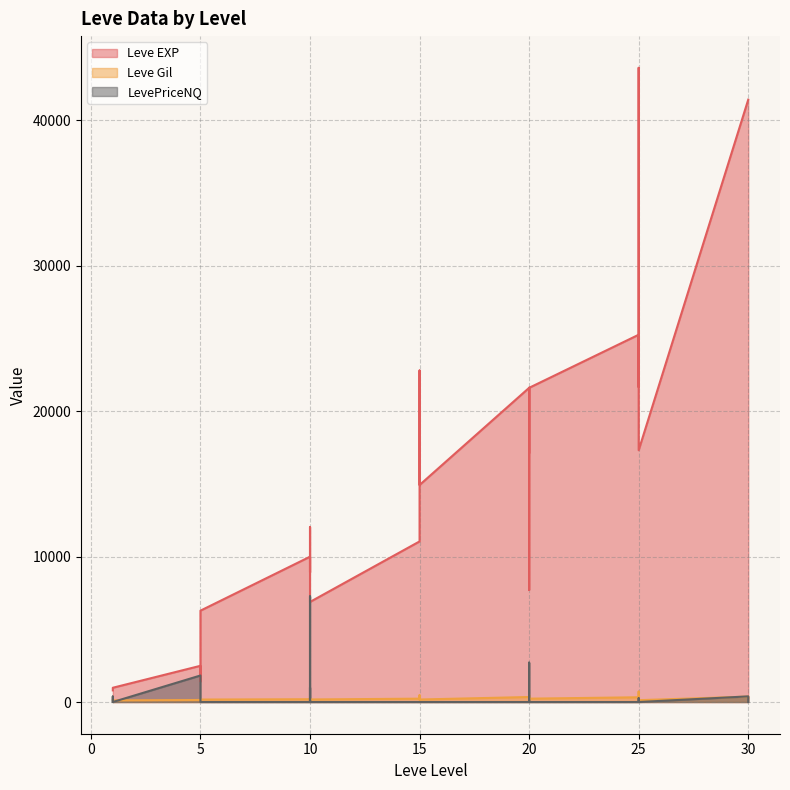

At which category does the chart reach its minimum across all series?

1